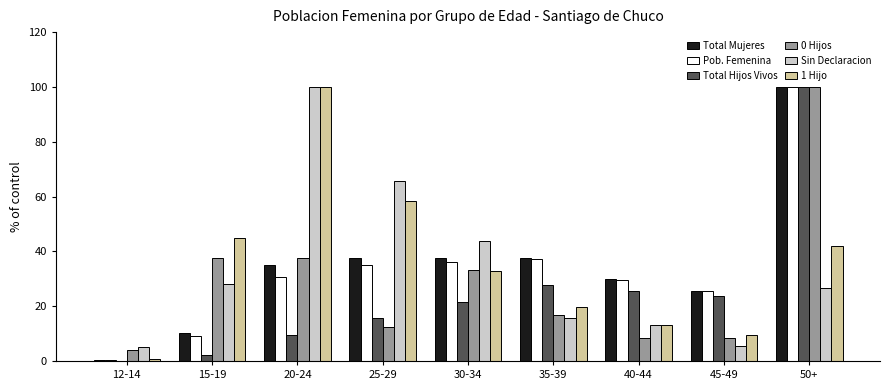

True or false: 0 Hijos has a value of 100.0 at 50+.

True